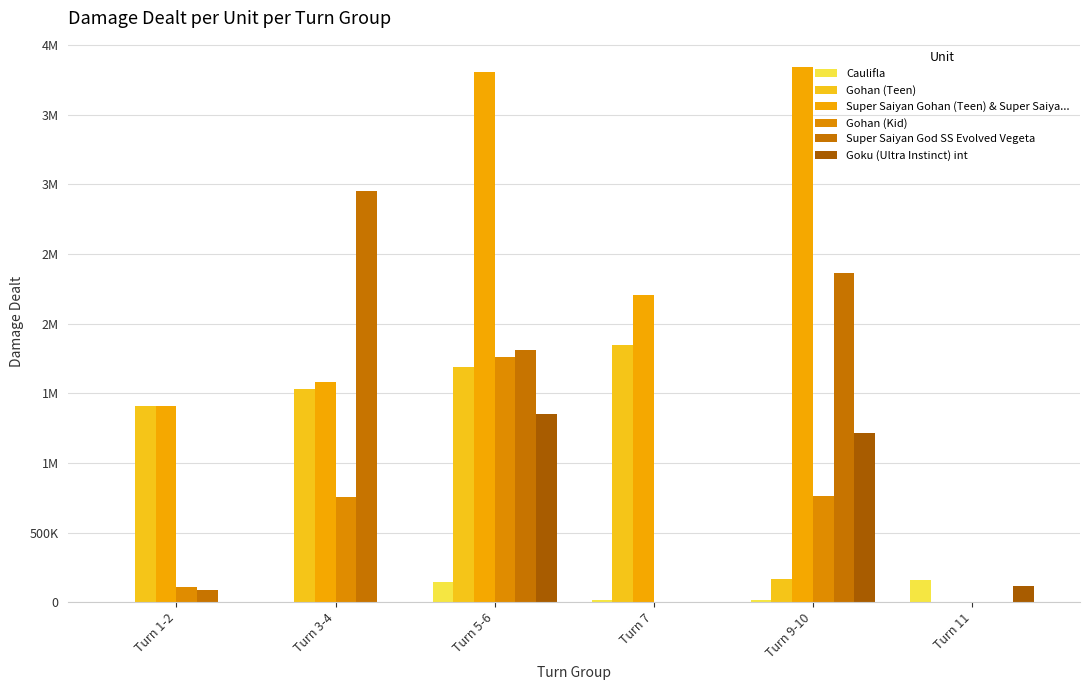

Are the bars horizontal?

No